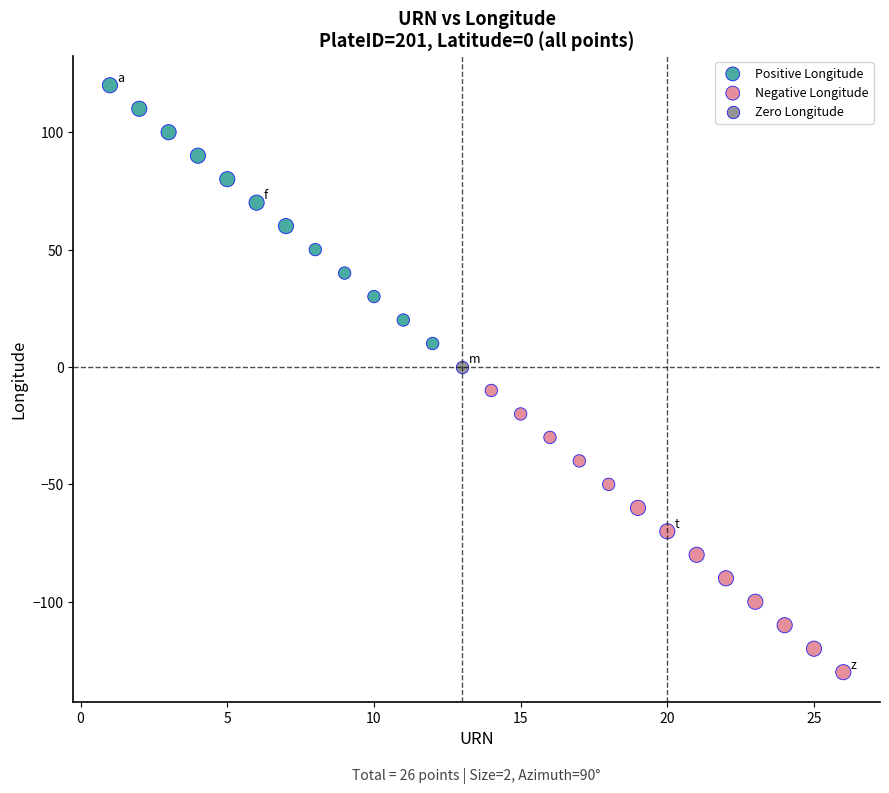

Which series contains the highest Y value?

Positive Longitude